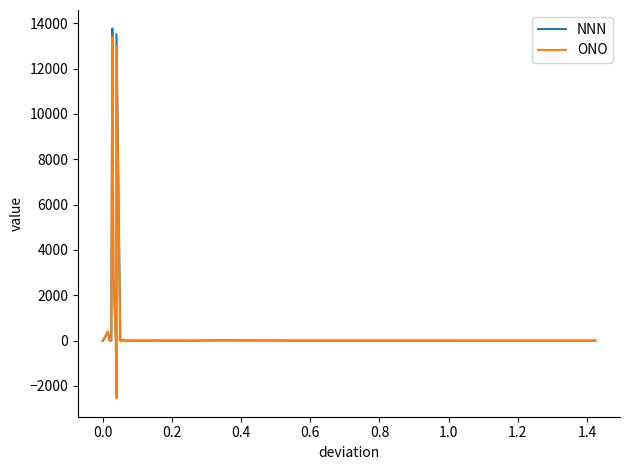

The value of ONO at 16 is 0.1. True or false?

False